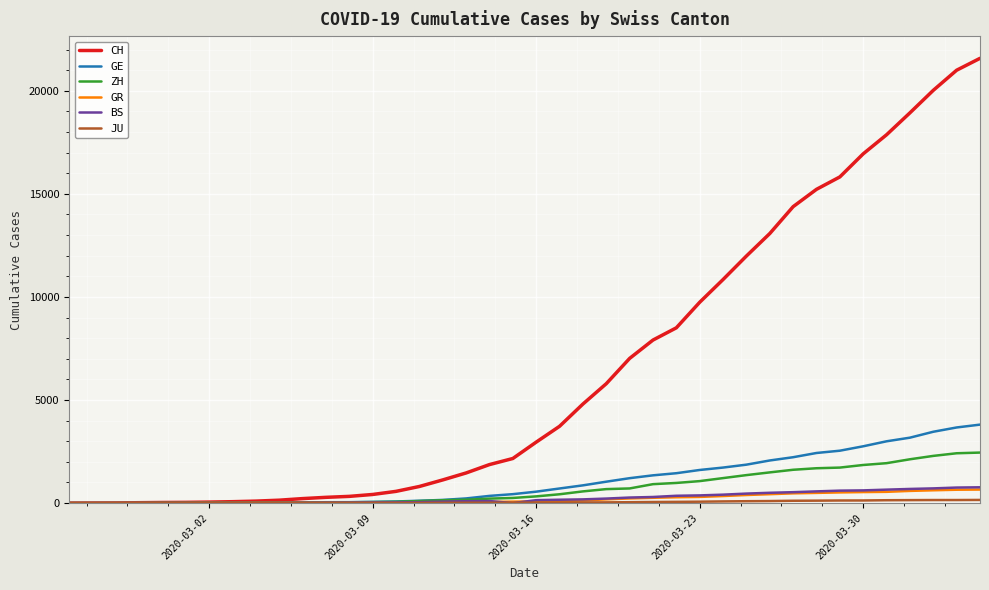

Which series has the widest spread of values?

CH